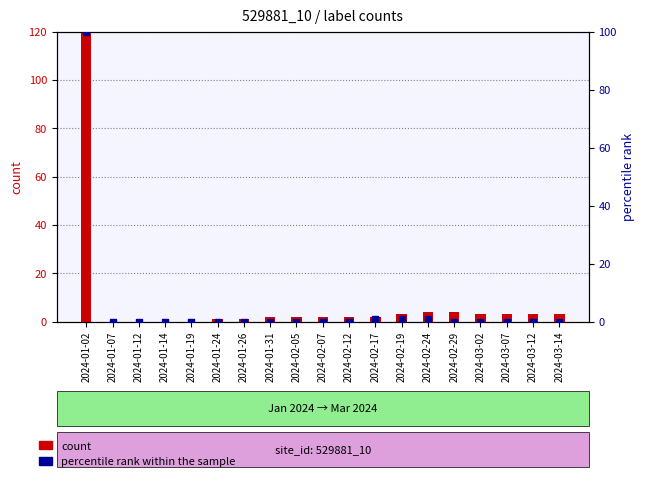

Which series has the largest total across all categories?

count